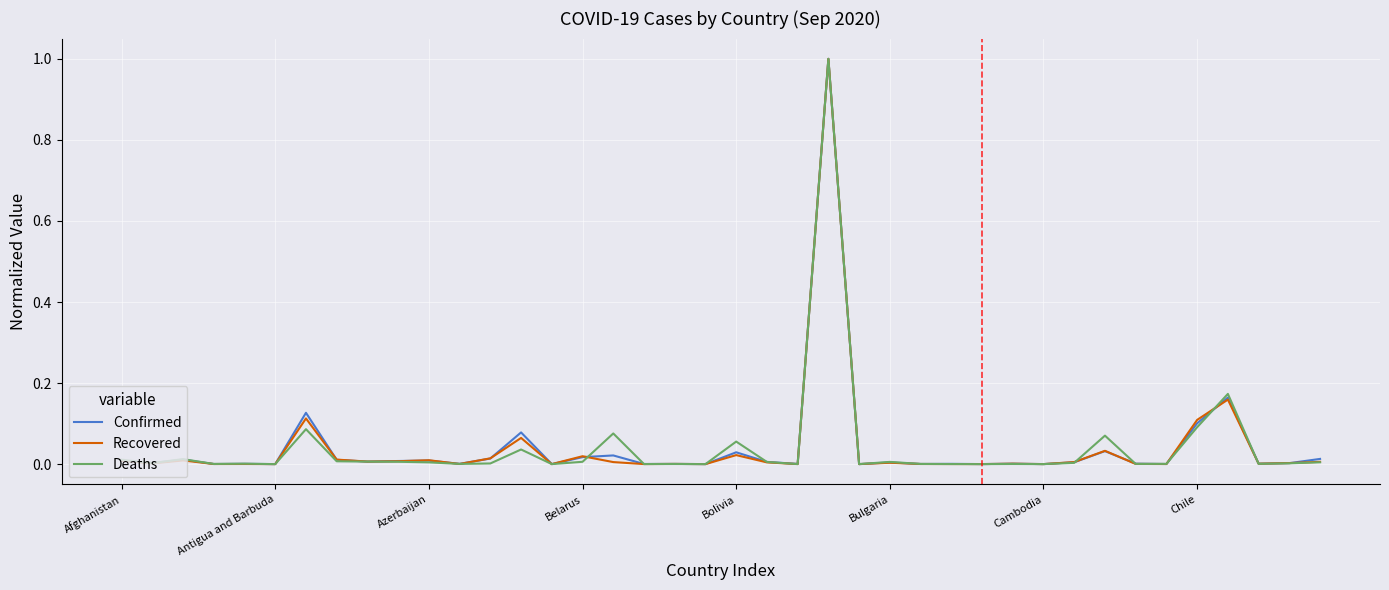

What is the greatest value displayed?

1.0